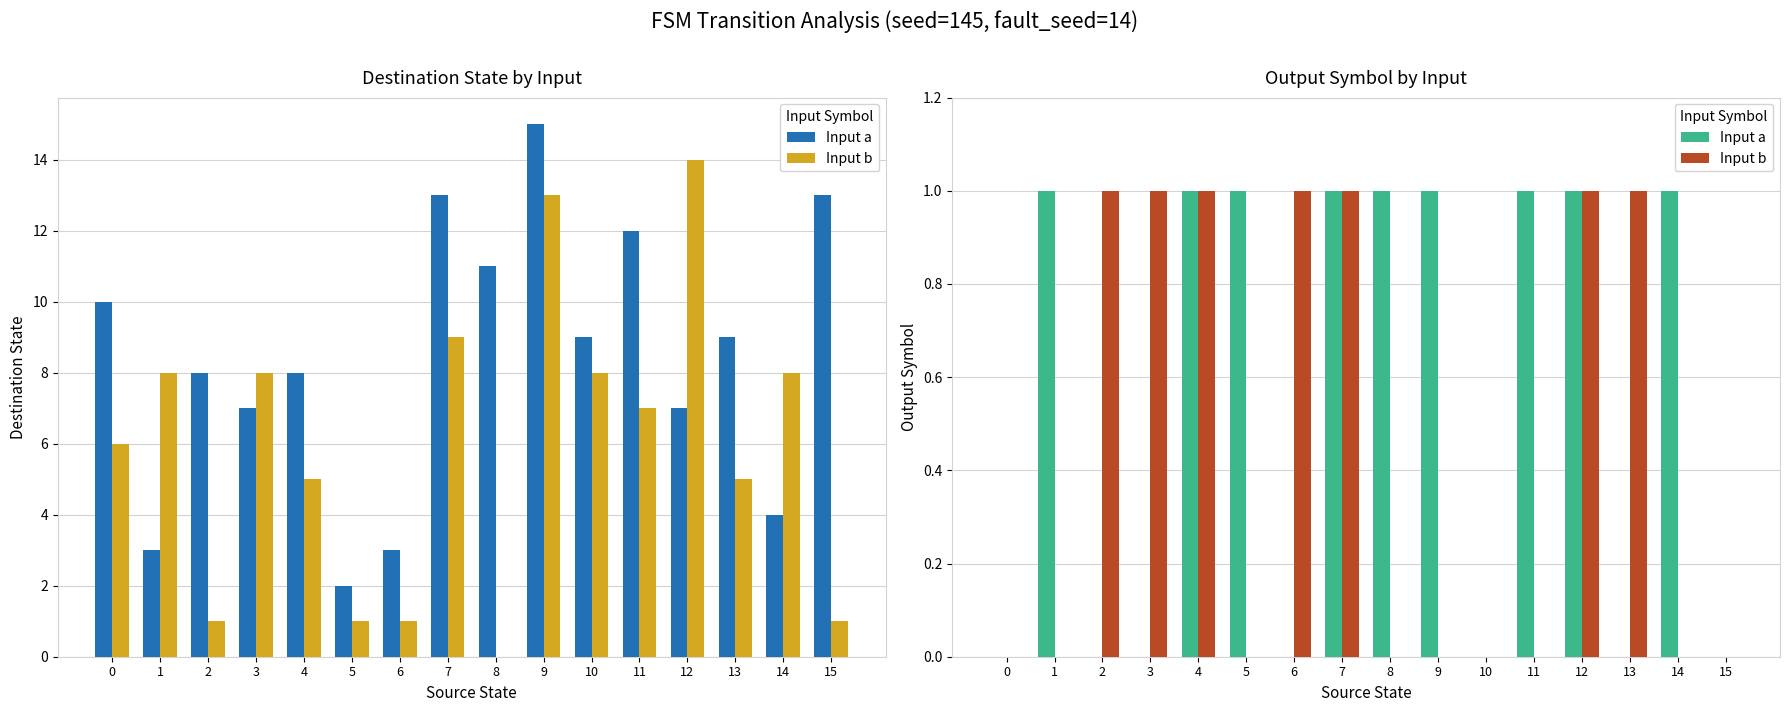

Reading right to left, transcribe all the data shown in this chart.

Input a: 0	1	0	1	1	0	1	1	1	0	1	1	0	0	1	0
Input b: 0	0	1	1	0	0	0	0	1	1	0	1	1	1	0	0